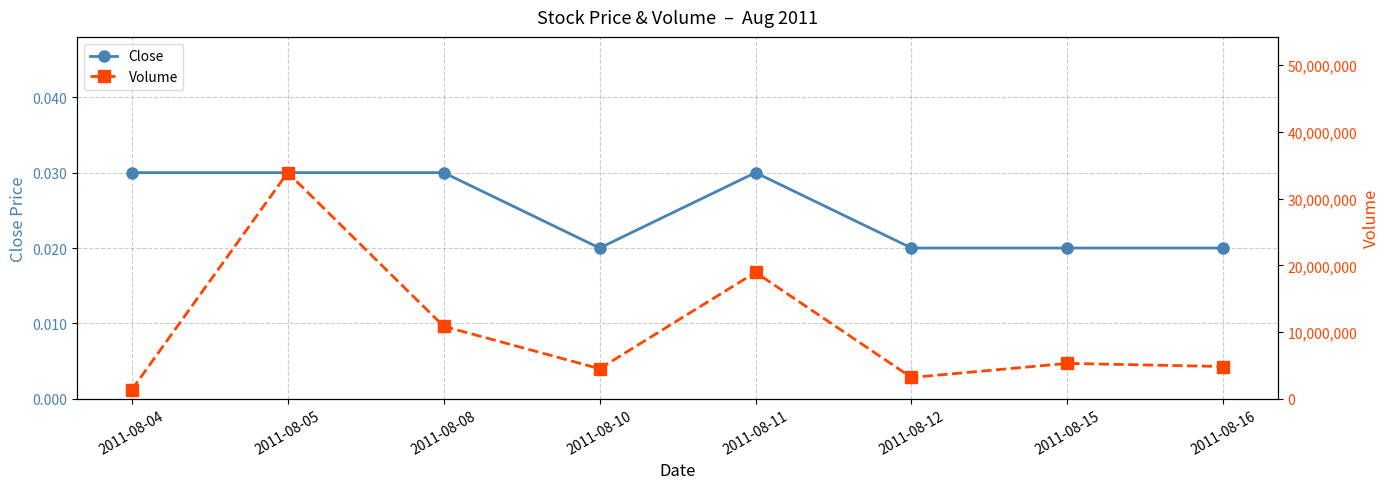

True or false: Close and Volume intersect in this chart.

False